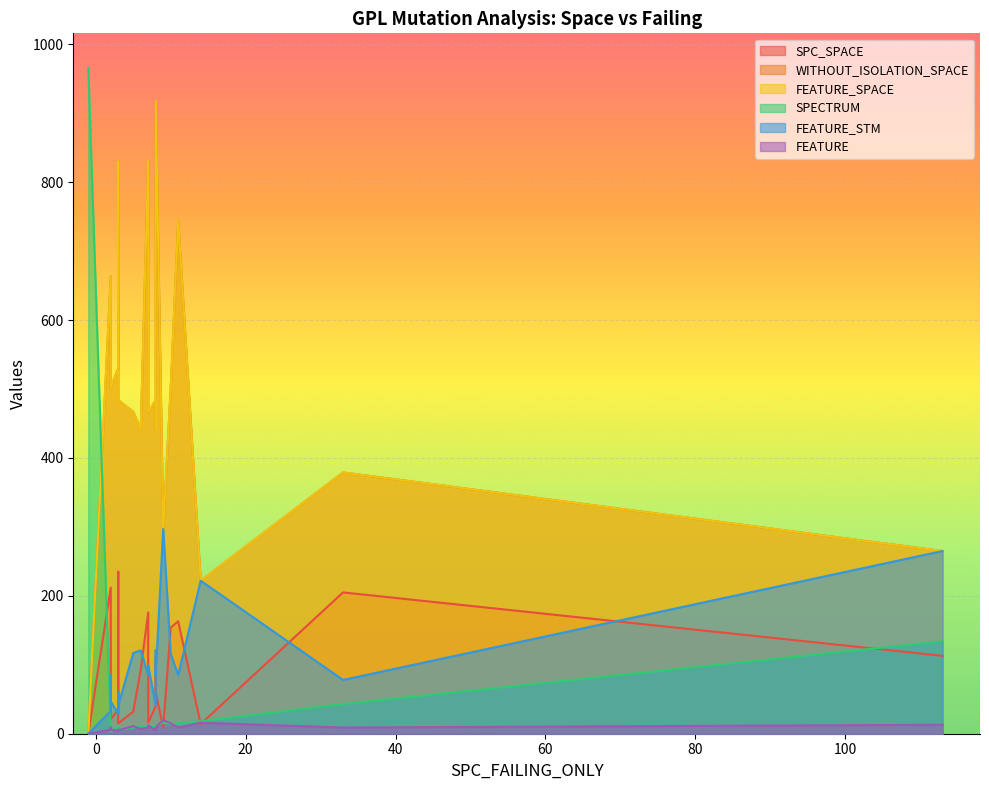

What is the approximate value of FEATURE at 18, to the nearest 10?

20